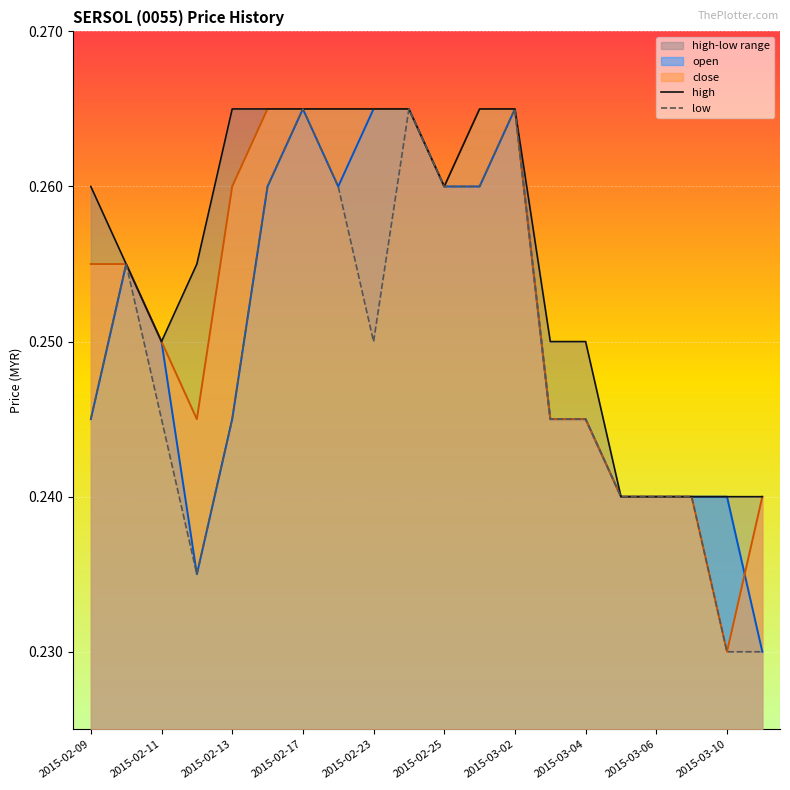

Reading right to left, what are all the values shown in this chart?

open: 2015-03-11=0.2	2015-03-10=0.2	2015-03-09=0.2	2015-03-06=0.2	2015-03-05=0.2	2015-03-04=0.2	2015-03-03=0.2	2015-03-02=0.3	2015-02-27=0.3	2015-02-25=0.3	2015-02-24=0.3	2015-02-23=0.3	2015-02-18=0.3	2015-02-17=0.3	2015-02-16=0.3	2015-02-13=0.2	2015-02-12=0.2	2015-02-11=0.2	2015-02-10=0.3	2015-02-09=0.2
high: 2015-03-11=0.2	2015-03-10=0.2	2015-03-09=0.2	2015-03-06=0.2	2015-03-05=0.2	2015-03-04=0.2	2015-03-03=0.2	2015-03-02=0.3	2015-02-27=0.3	2015-02-25=0.3	2015-02-24=0.3	2015-02-23=0.3	2015-02-18=0.3	2015-02-17=0.3	2015-02-16=0.3	2015-02-13=0.3	2015-02-12=0.3	2015-02-11=0.2	2015-02-10=0.3	2015-02-09=0.3
low: 2015-03-11=0.2	2015-03-10=0.2	2015-03-09=0.2	2015-03-06=0.2	2015-03-05=0.2	2015-03-04=0.2	2015-03-03=0.2	2015-03-02=0.3	2015-02-27=0.3	2015-02-25=0.3	2015-02-24=0.3	2015-02-23=0.2	2015-02-18=0.3	2015-02-17=0.3	2015-02-16=0.3	2015-02-13=0.2	2015-02-12=0.2	2015-02-11=0.2	2015-02-10=0.3	2015-02-09=0.2
close: 2015-03-11=0.2	2015-03-10=0.2	2015-03-09=0.2	2015-03-06=0.2	2015-03-05=0.2	2015-03-04=0.2	2015-03-03=0.2	2015-03-02=0.3	2015-02-27=0.3	2015-02-25=0.3	2015-02-24=0.3	2015-02-23=0.3	2015-02-18=0.3	2015-02-17=0.3	2015-02-16=0.3	2015-02-13=0.3	2015-02-12=0.2	2015-02-11=0.2	2015-02-10=0.3	2015-02-09=0.3